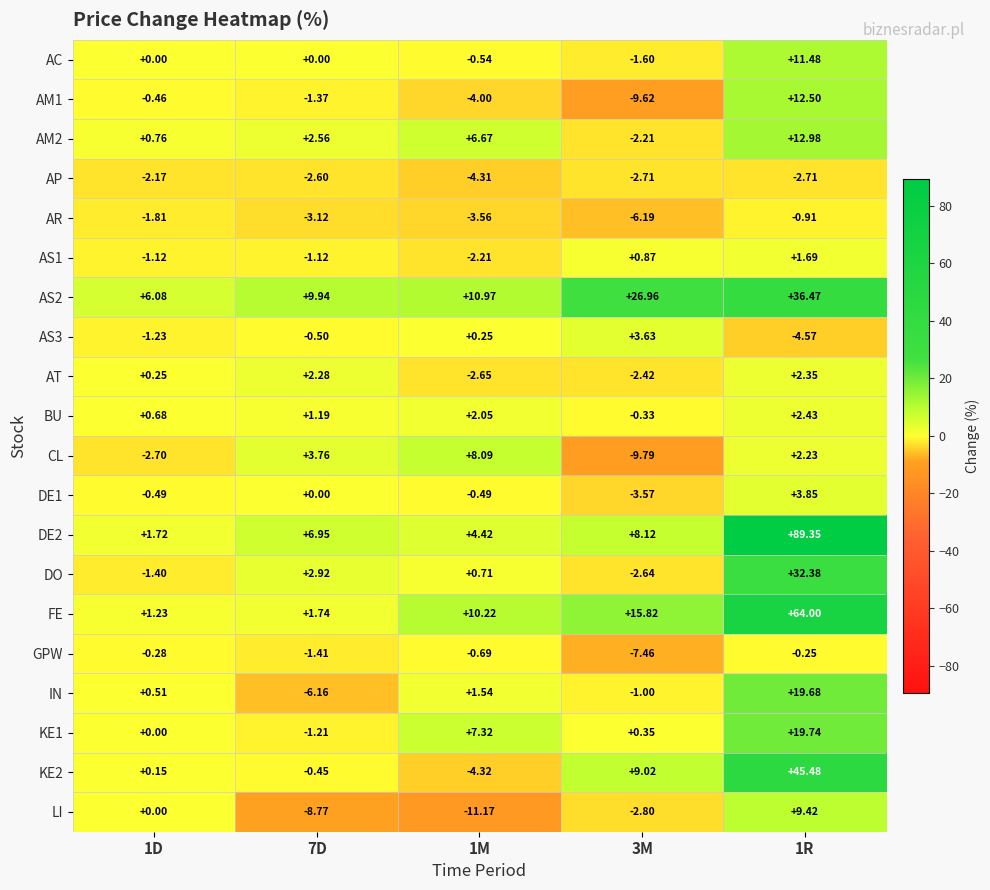

At 1M, list the series in order from smallest to largest.

LI, KE2, AP, AM1, AR, AT, AS1, GPW, AC, DE1, AS3, DO, IN, BU, DE2, AM2, KE1, CL, FE, AS2